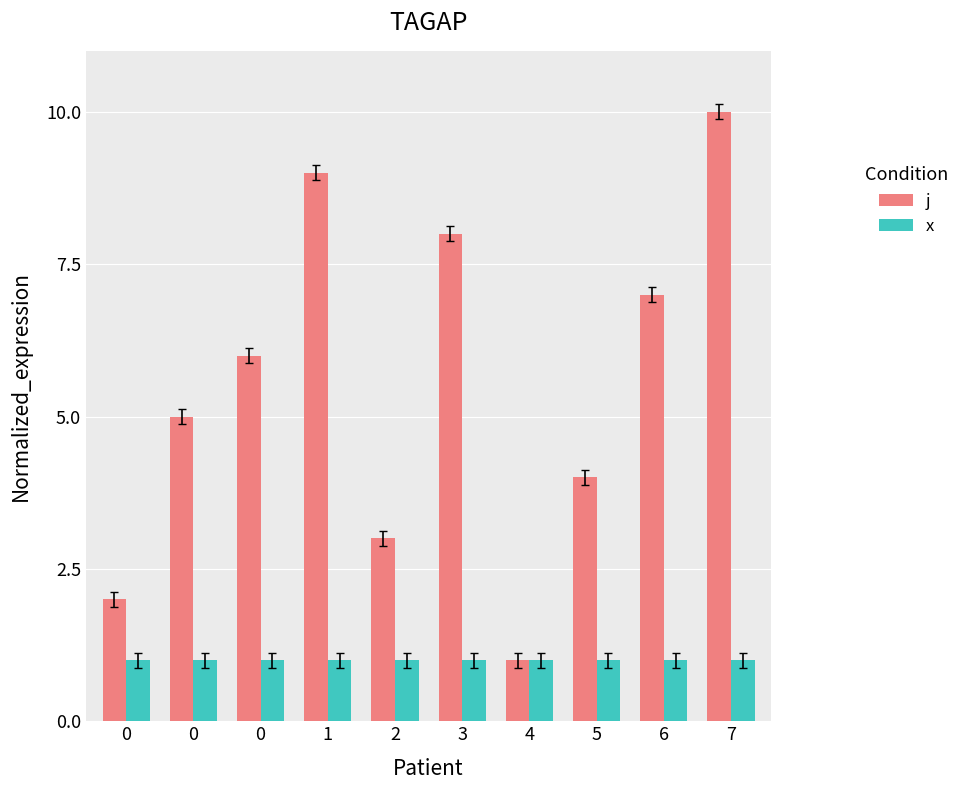

List the series in order of their overall mean, highest first.

j, x